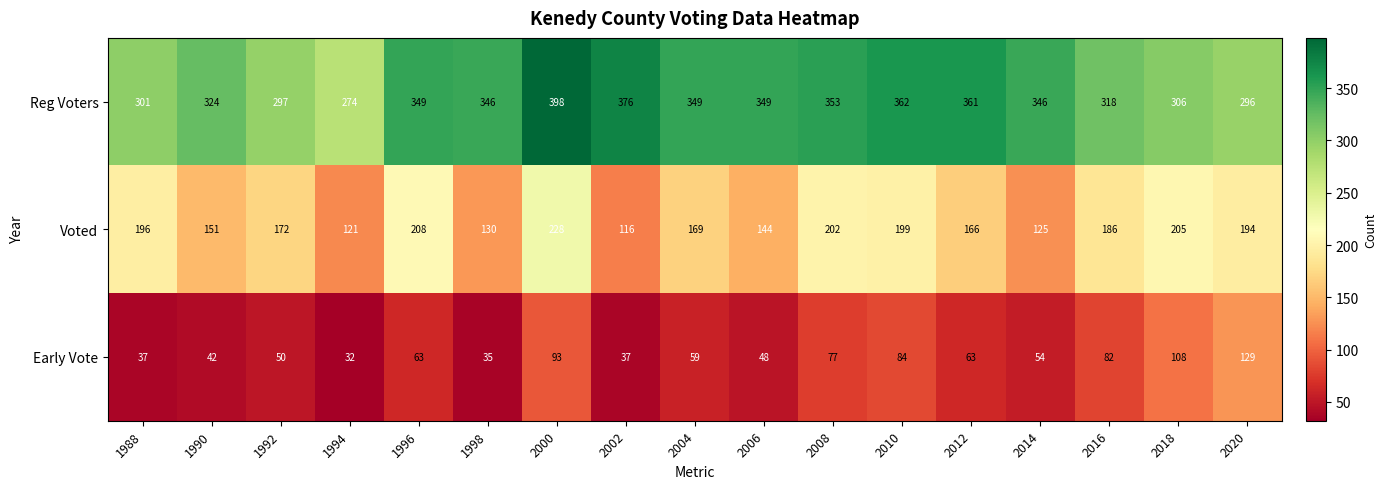

Between 1996 and 2002, which series saw the biggest shift?

Voted